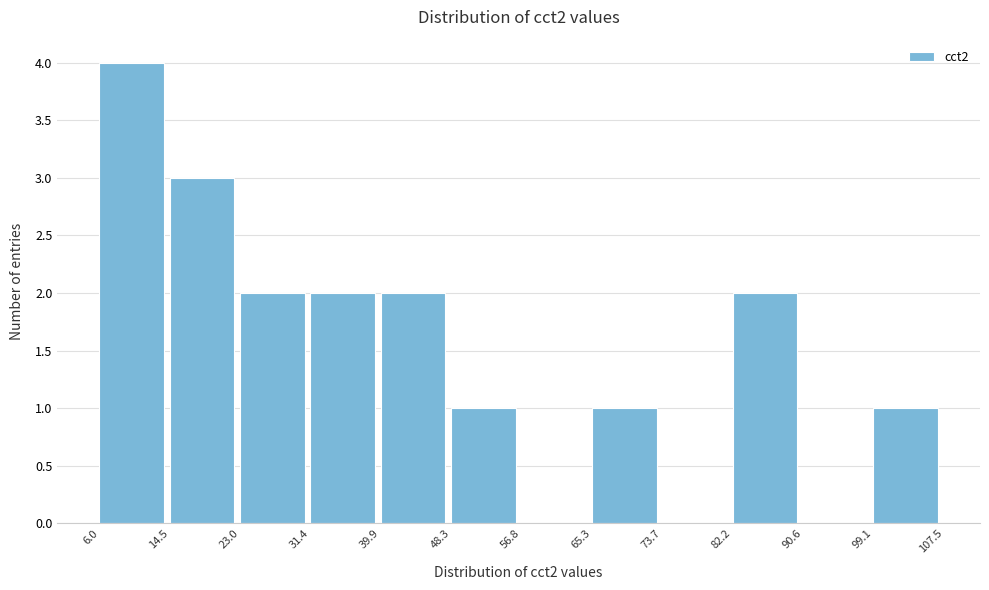

Reading left to right, list every bar in this chart as the range it spans on the x-axis followed by its height. The values are not printed on the chart, so give them approximately, as read against the axis.

6.0 to 14.5: 4
14.5 to 23.0: 3
23.0 to 31.4: 2
31.4 to 39.9: 2
39.9 to 48.3: 2
48.3 to 56.8: 1
56.8 to 65.3: 0
65.3 to 73.7: 1
73.7 to 82.2: 0
82.2 to 90.6: 2
90.6 to 99.1: 0
99.1 to 107.5: 1